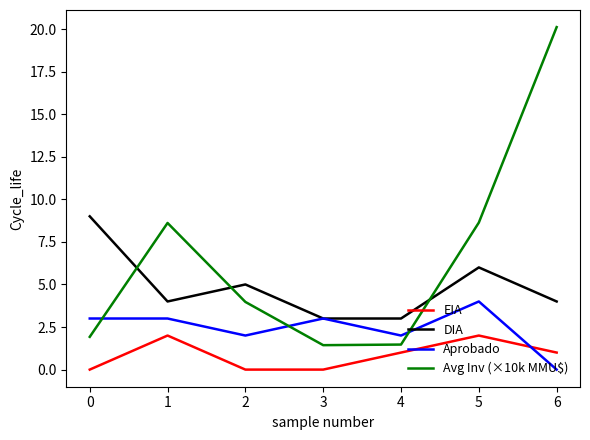

Does the chart have visible grid lines?

No